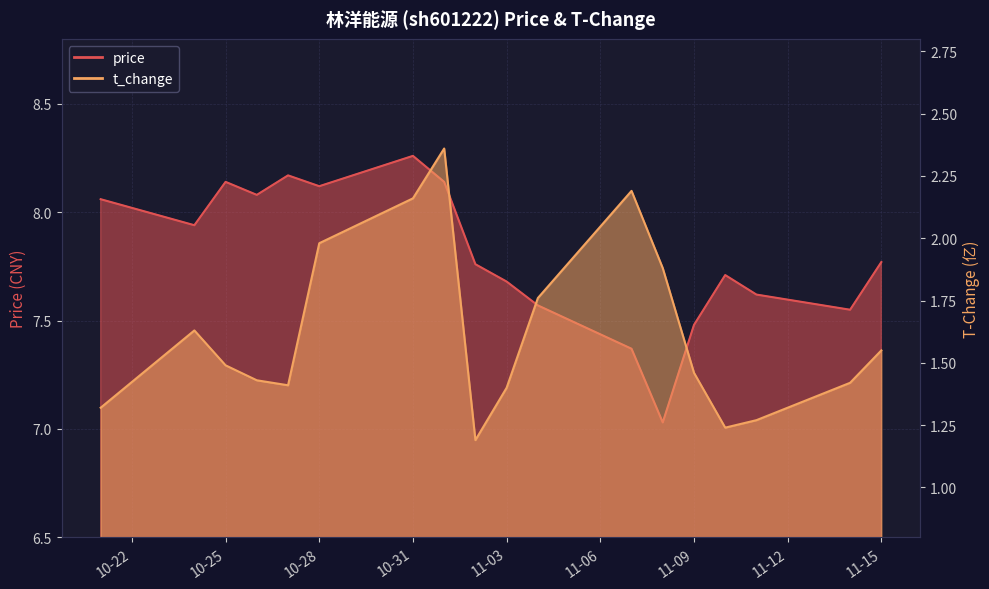

What is the smallest value displayed?

1.2